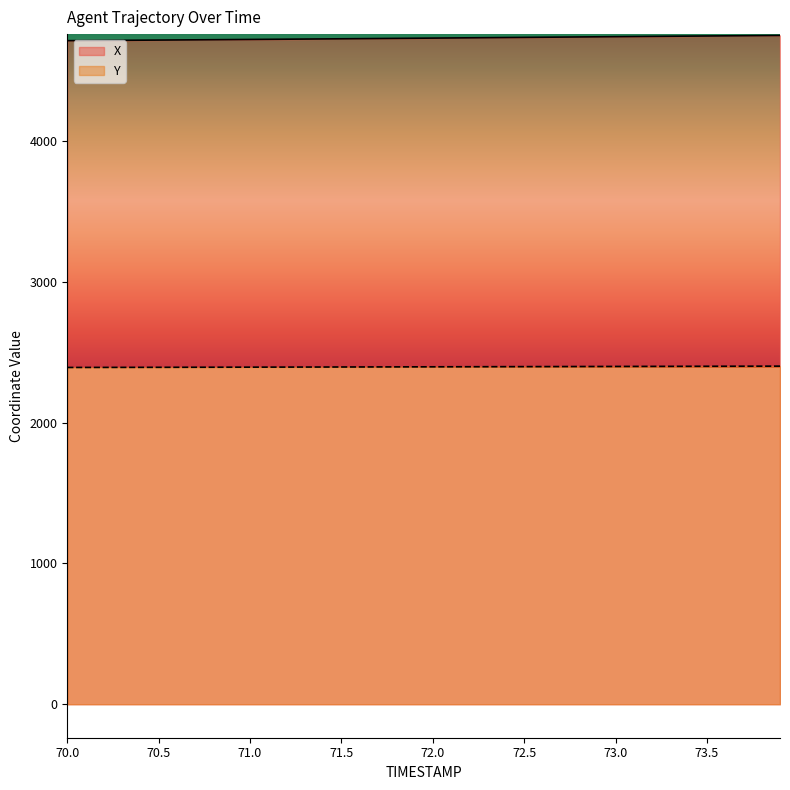

Reading left to right, what are all the values shown in this chart?

X: 70.0=4713.9	70.1=4714.7	70.2=4715.5	70.3=4716.3	70.4=4717.2	70.5=4718.0	70.6=4718.9	70.7=4719.8	70.8=4720.6	70.9=4721.5	71.0=4722.4	71.1=4723.4	71.2=4724.3	71.3=4725.2	71.4=4726.2	71.5=4727.1	71.6=4728.1	71.7=4729.1	71.8=4730.1	71.9=4731.0	72.0=4732.1	72.1=4733.1	72.2=4734.1	72.3=4735.1	72.4=4736.1	72.5=4737.1	72.6=4738.1	72.7=4739.1	72.8=4740.2	72.9=4741.2	73.0=4742.2	73.1=4743.2	73.2=4744.2	73.3=4745.1	73.4=4746.1	73.5=4747.1	73.6=4748.0	73.7=4749.0	73.8=4749.9	73.9=4750.9
Y: 70.0=2392.3	70.1=2392.5	70.2=2392.7	70.3=2392.9	70.4=2393.1	70.5=2393.3	70.6=2393.6	70.7=2393.8	70.8=2394.0	70.9=2394.2	71.0=2394.5	71.1=2394.7	71.2=2394.9	71.3=2395.2	71.4=2395.4	71.5=2395.7	71.6=2395.9	71.7=2396.2	71.8=2396.4	71.9=2396.7	72.0=2396.9	72.1=2397.2	72.2=2397.4	72.3=2397.7	72.4=2398.0	72.5=2398.2	72.6=2398.5	72.7=2398.8	72.8=2399.0	72.9=2399.3	73.0=2399.5	73.1=2399.8	73.2=2400.0	73.3=2400.3	73.4=2400.5	73.5=2400.8	73.6=2401.0	73.7=2401.2	73.8=2401.5	73.9=2401.7